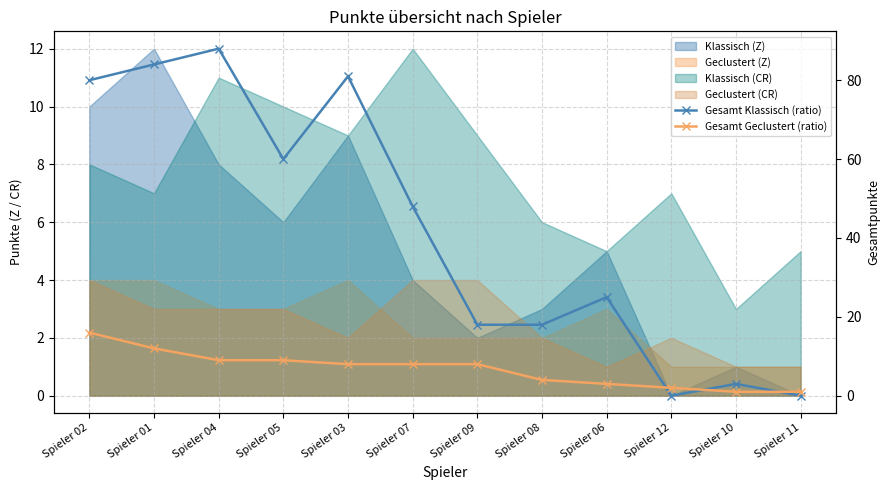

What is the difference between the highest and lowest values at Spieler 05?

51